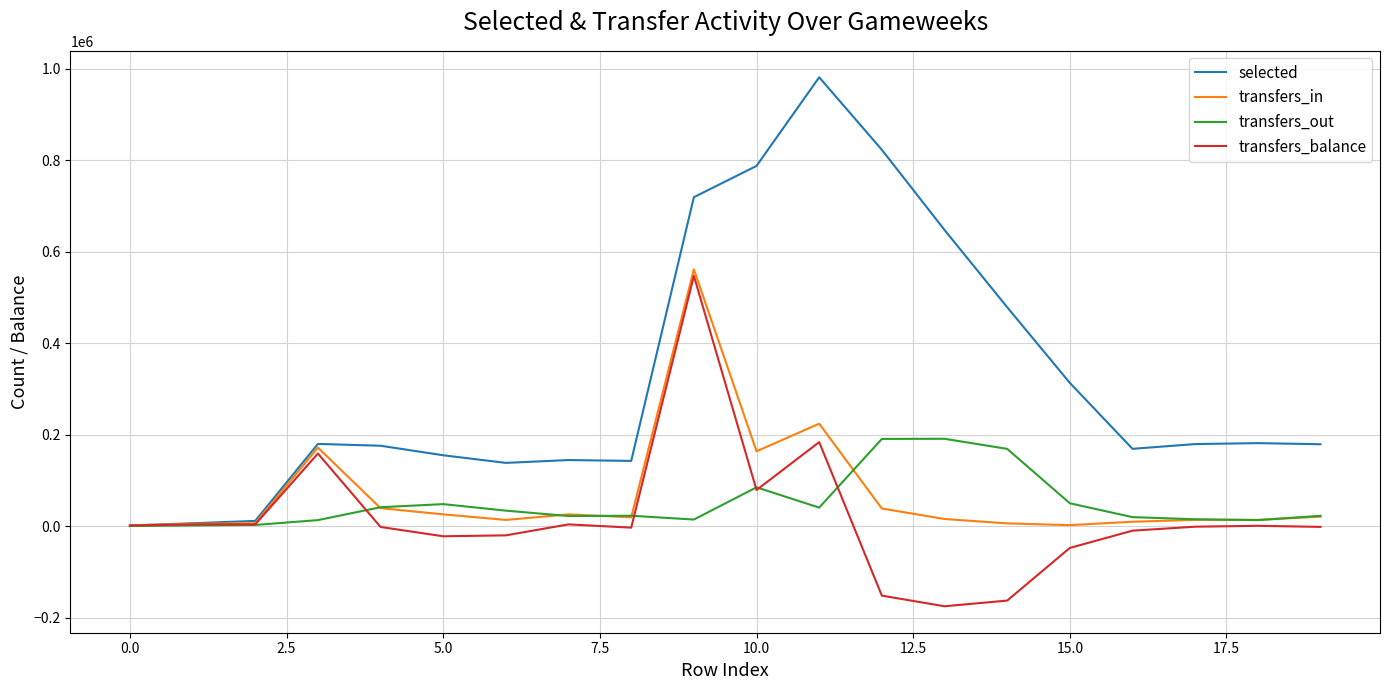

Rank the series by their maximum value, from lowest to highest.

transfers_out, transfers_balance, transfers_in, selected